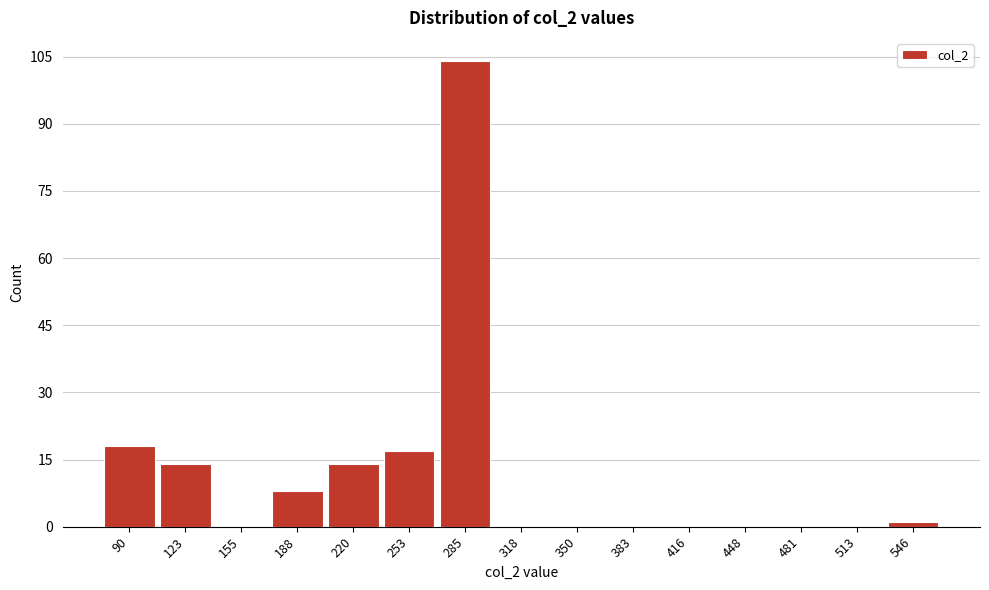

How tall is the bar that spans 105 to 140 on the x-axis? Neither the bar edges nor the heights are printed on the chart, so give them approximately, as read against the axes.

14